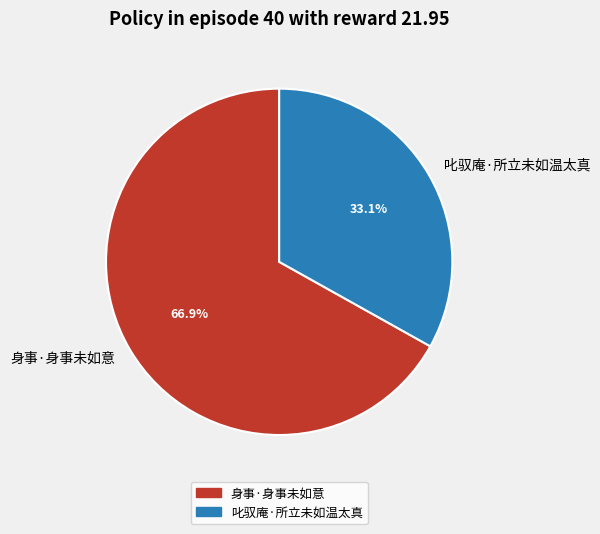

How many slices are in this pie chart?

2